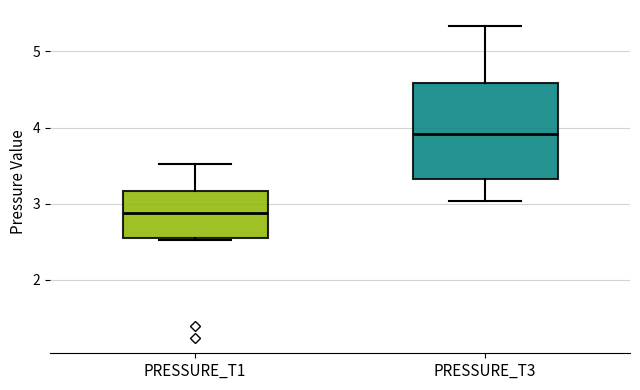

Which box has the lowest median line?

PRESSURE_T1